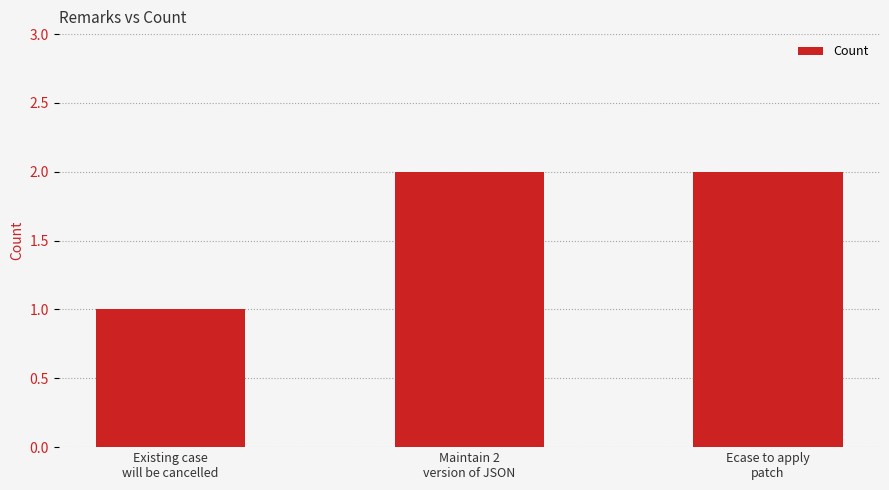

Count the values in the range 1 to 2.

3